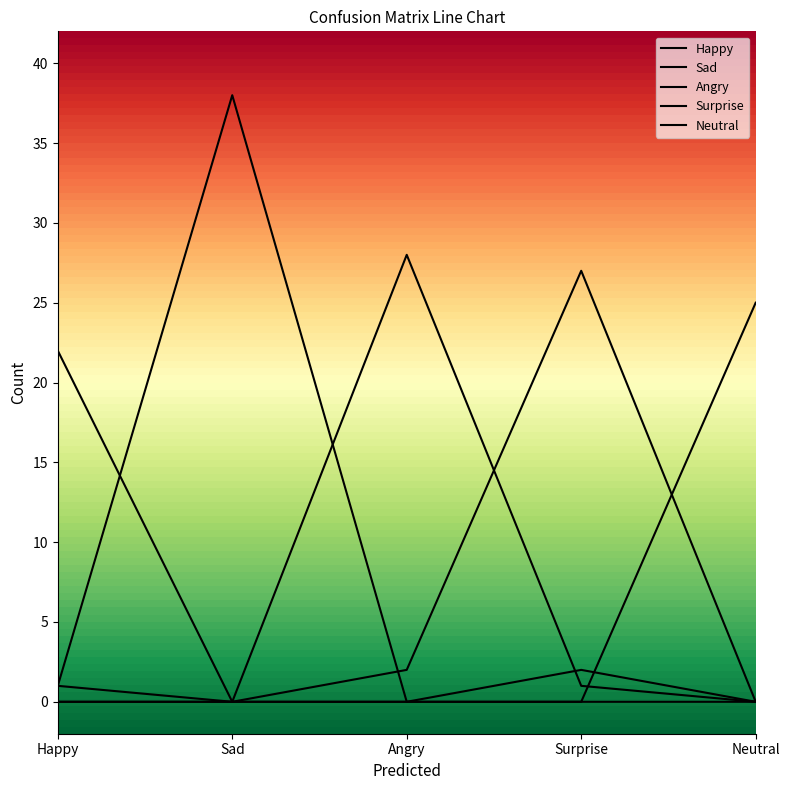

At how many categories does at least one series exceed 24?

4